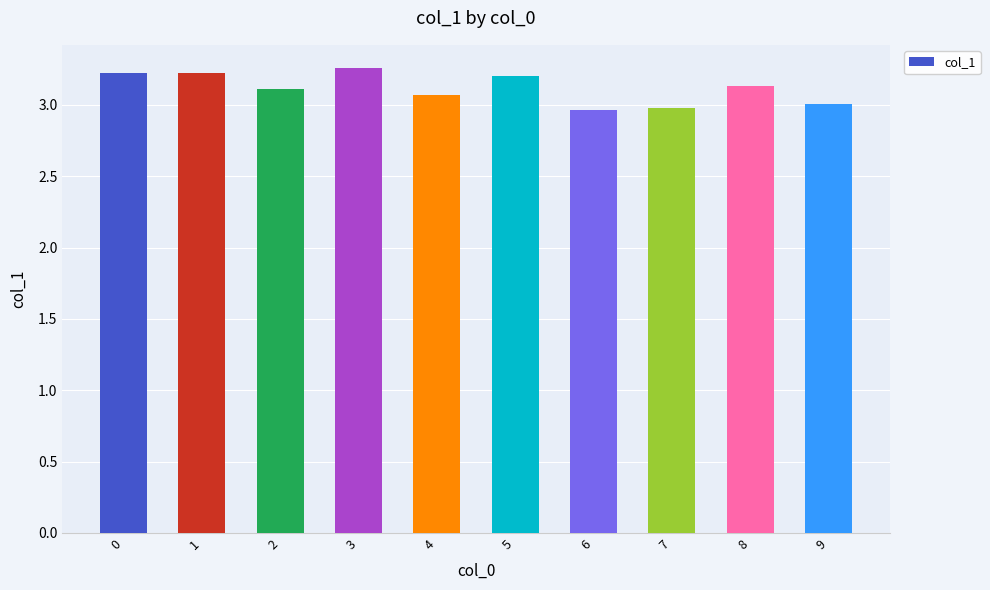

What is the ratio of the value at 0 to the value at 7?

1.1